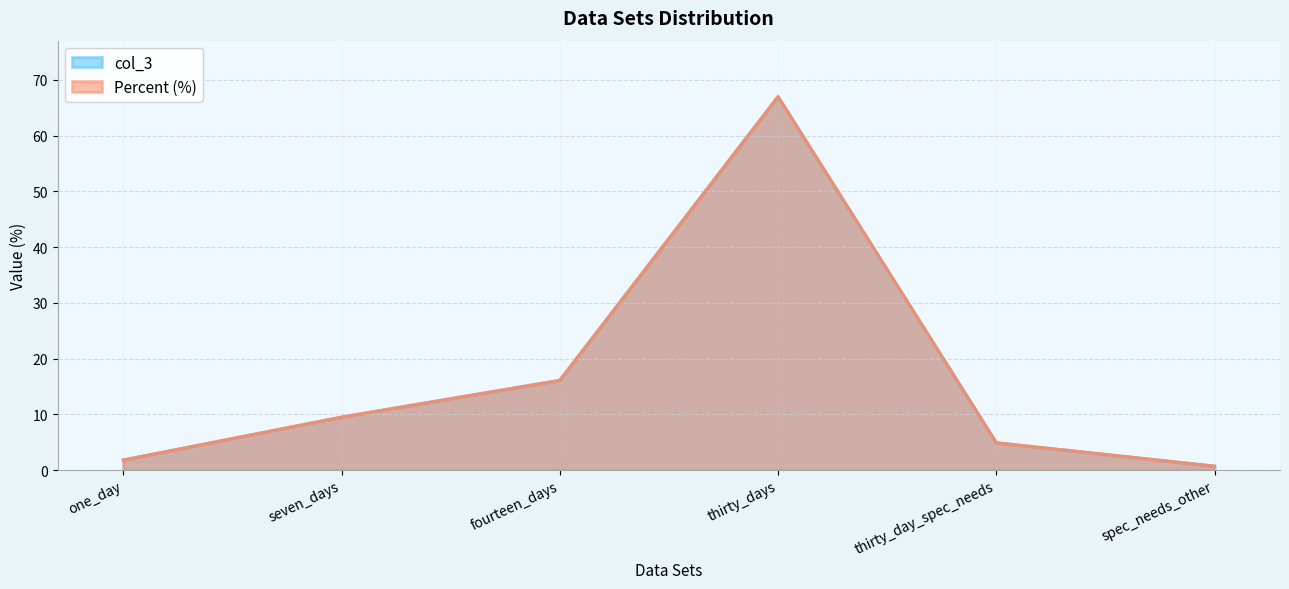

The Percent series shows 1.8 at one_day. True or false?

True